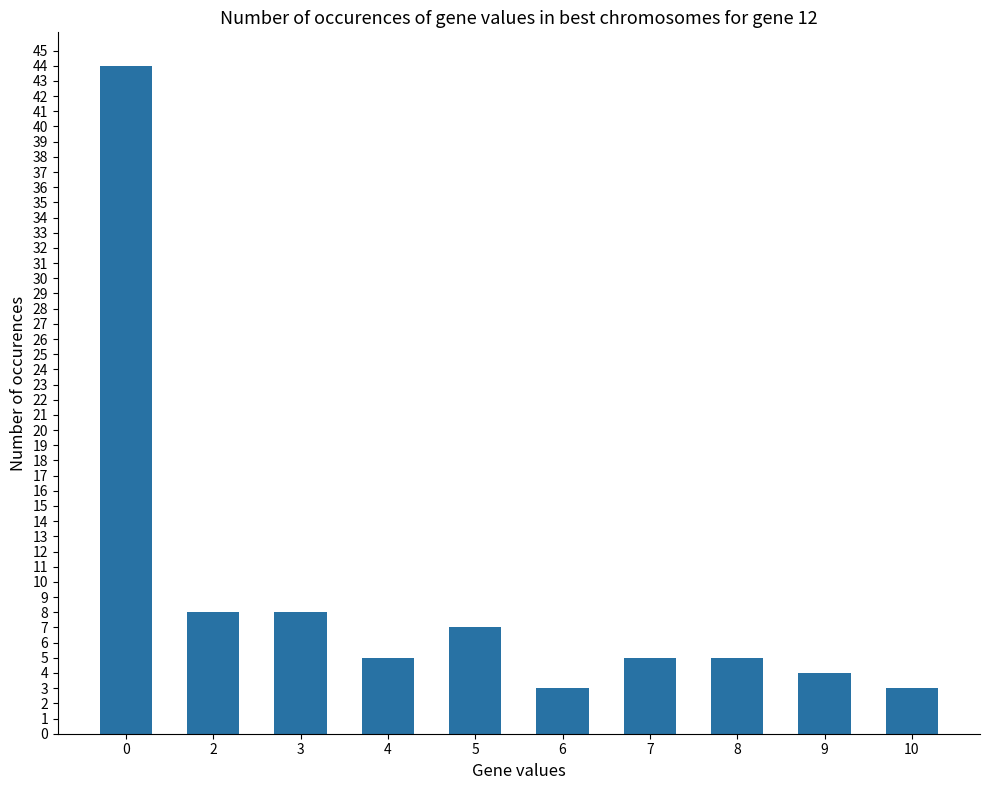

What is the maximum value shown in the chart?

44